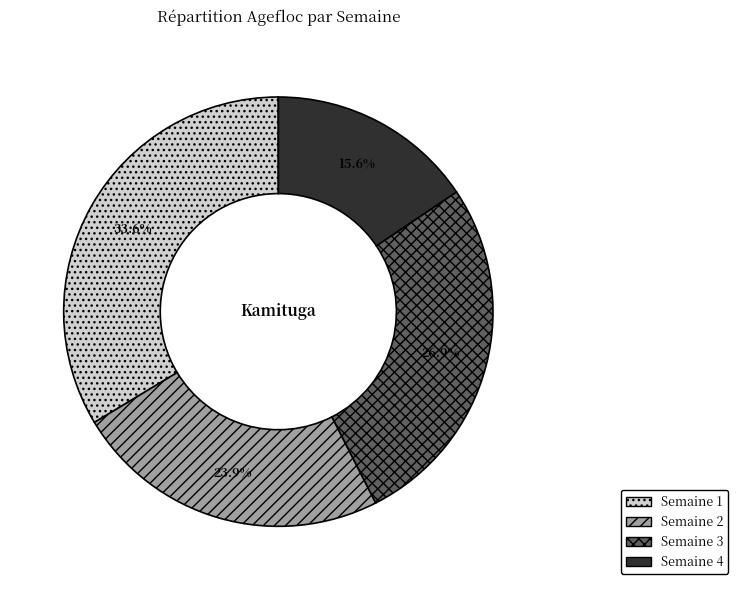

Does any single category account for the majority?

No